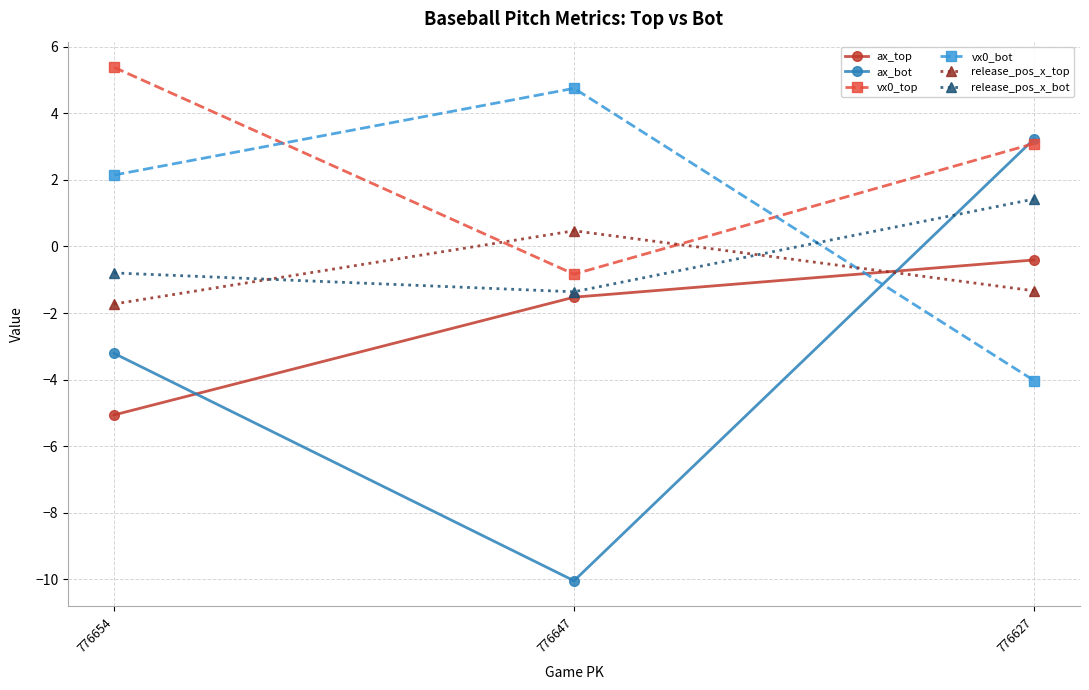

What is the total value across all series at 776654?

-3.3